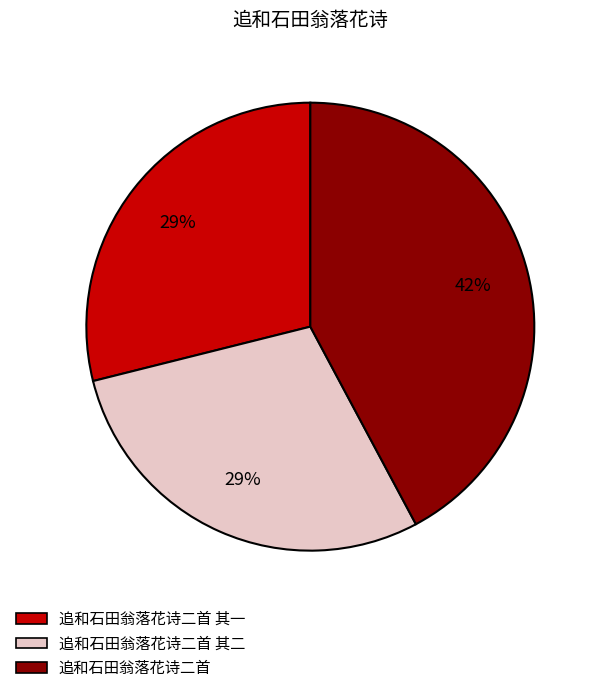

Is there any slice that represents more than half of the pie?

No